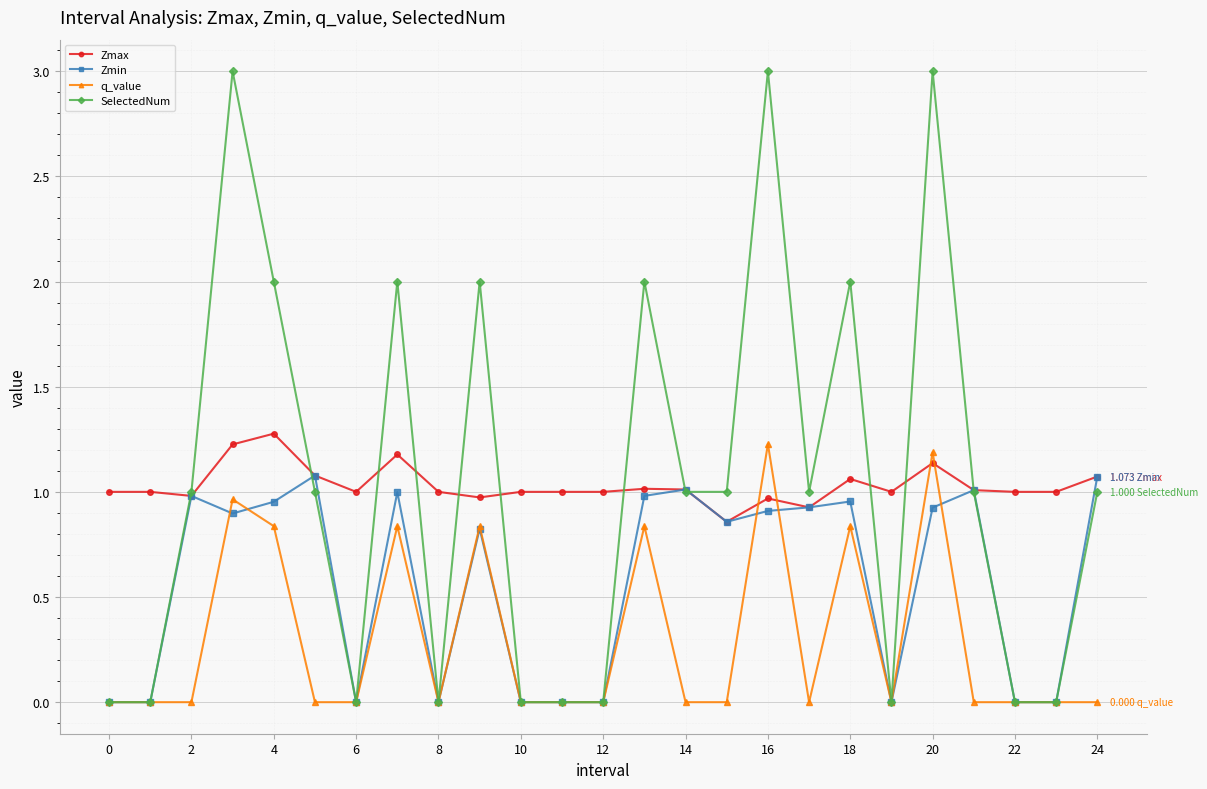

Which series has the largest range (max minus min)?

SelectedNum